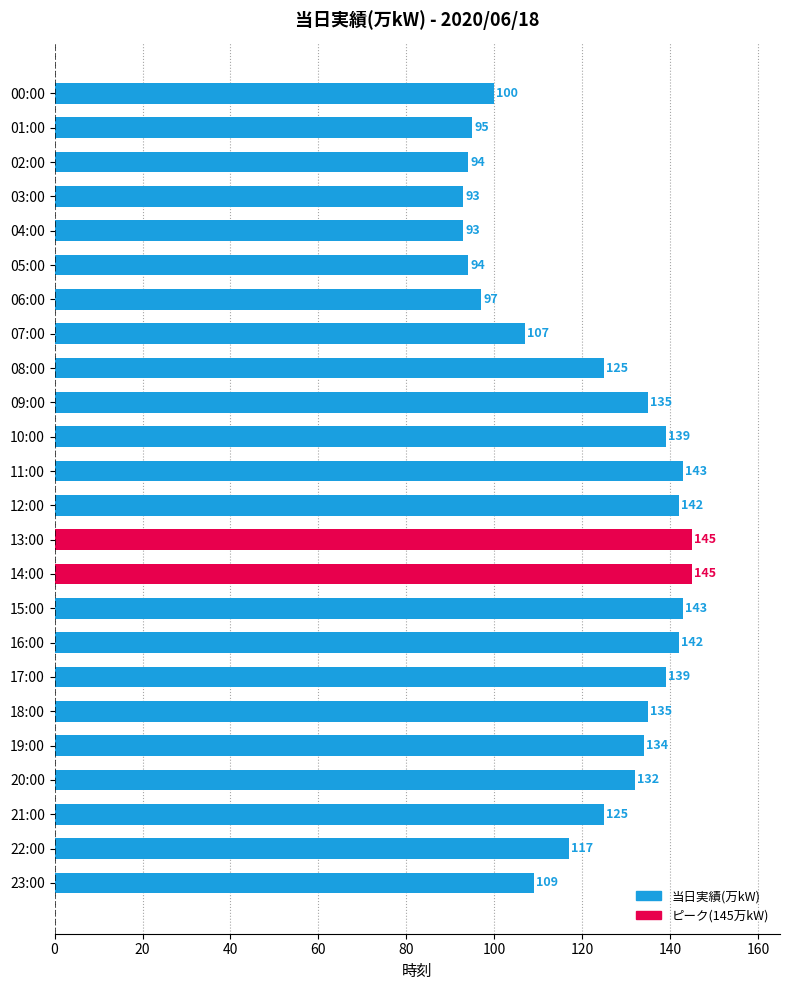

Reading top to bottom, extract all data points from this chart.

100	95	94	93	93	94	97	107	125	135	139	143	142	145	145	143	142	139	135	134	132	125	117	109